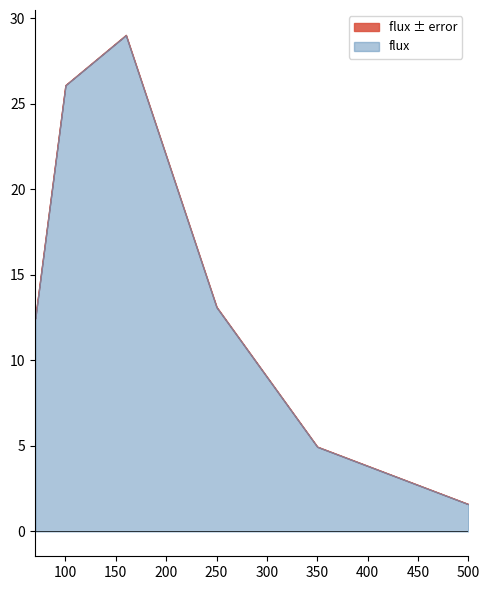

True or false: error has a value of 0.0 at 70.0.

False